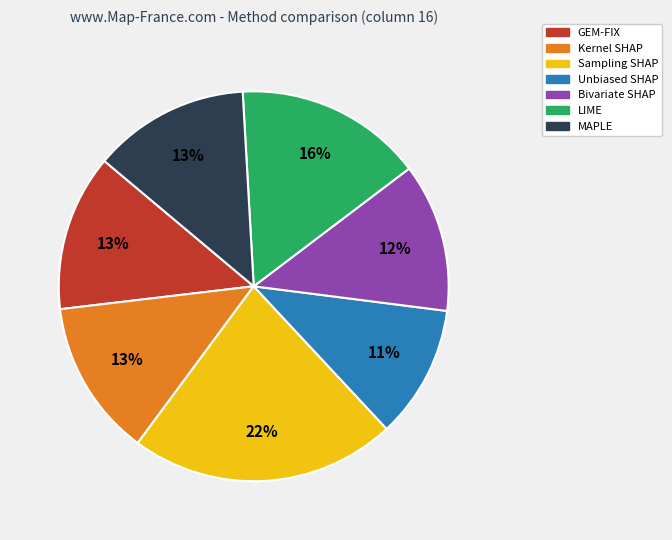

How many segments does this pie chart have?

7